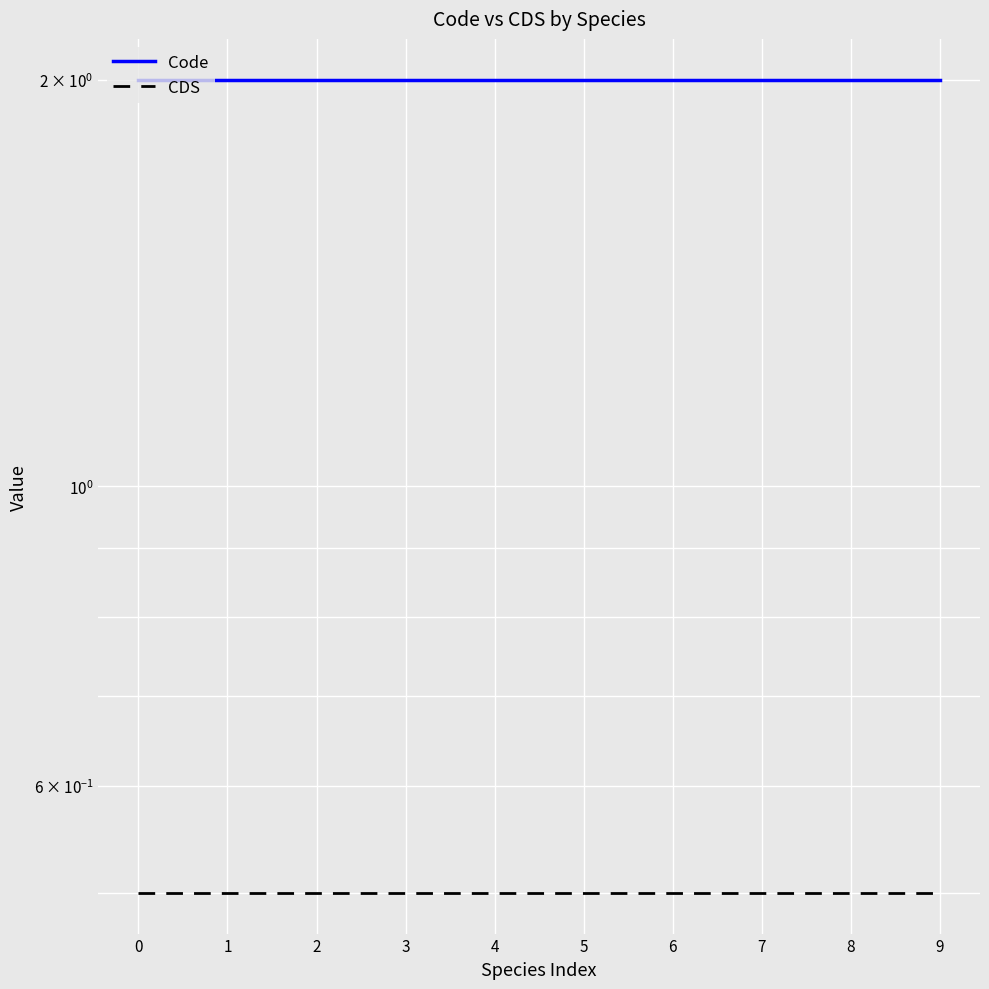

Rank the series at 5 from highest to lowest value.

Code, CDS